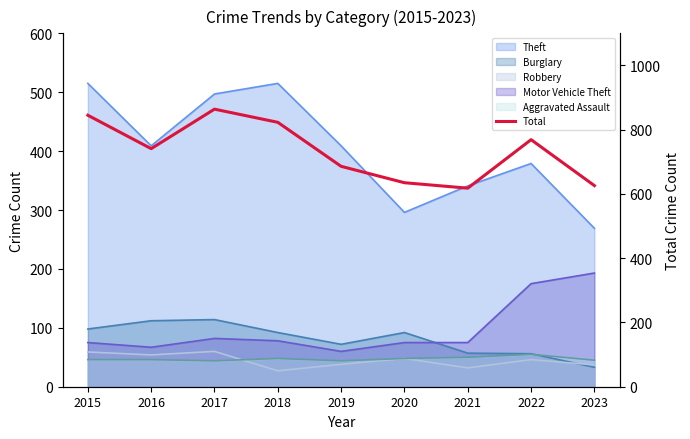

How many interior local valleys (lower than both neighbors) does the data have?

2